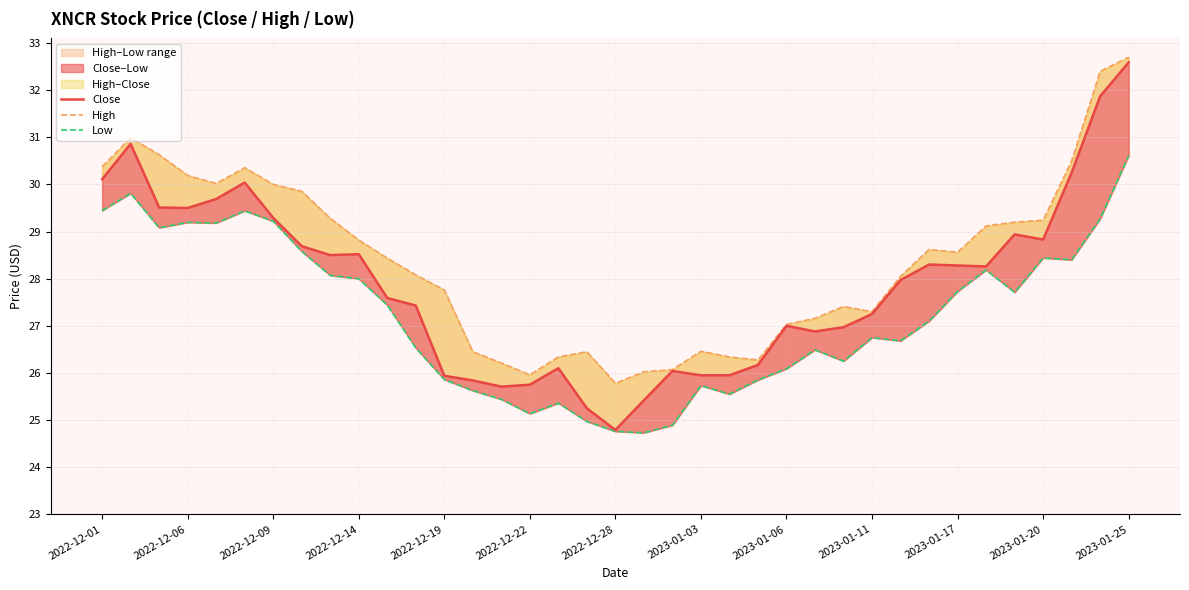

How many data points does each series have?

37